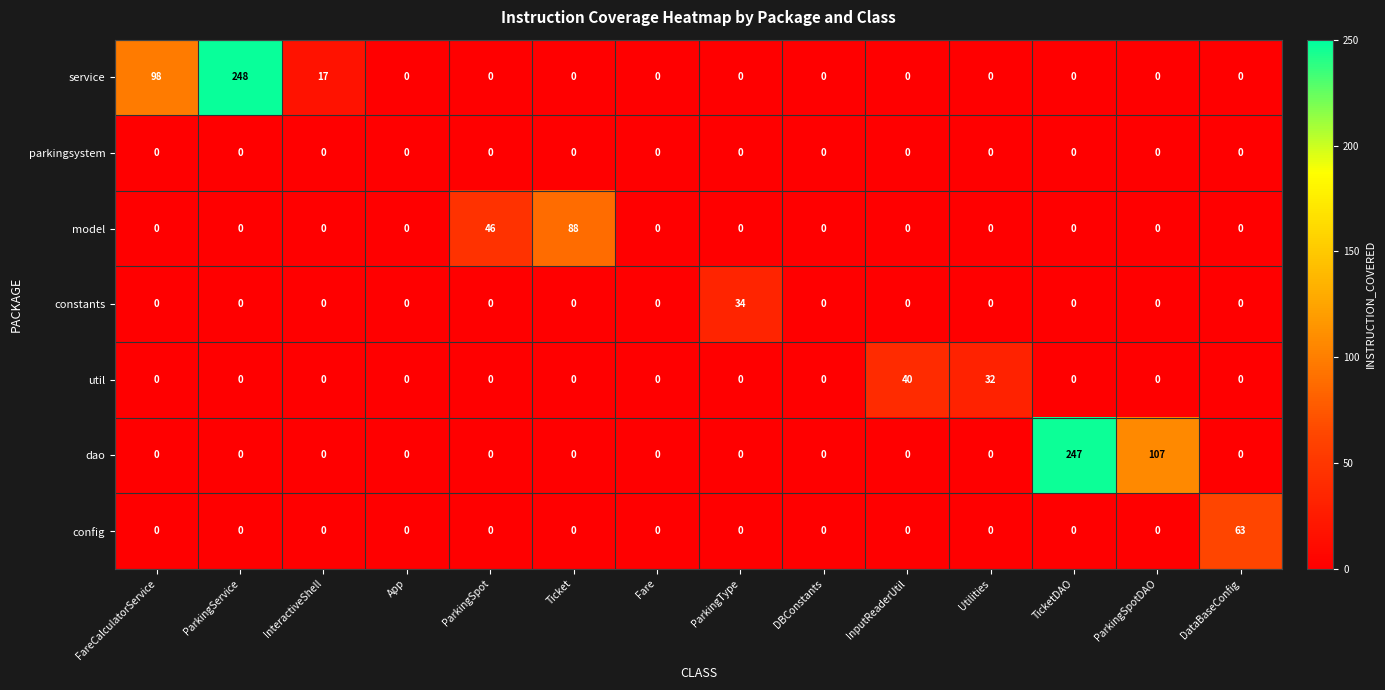

Is it true that service equals -124 at ParkingSpotDAO?

False